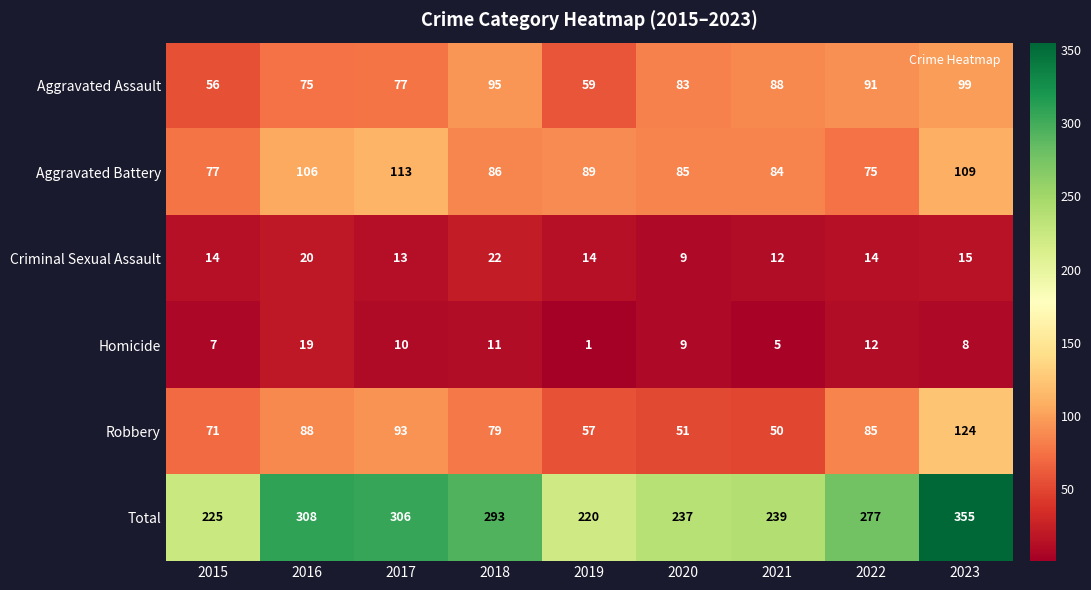

Count the number of categories in the chart.

9